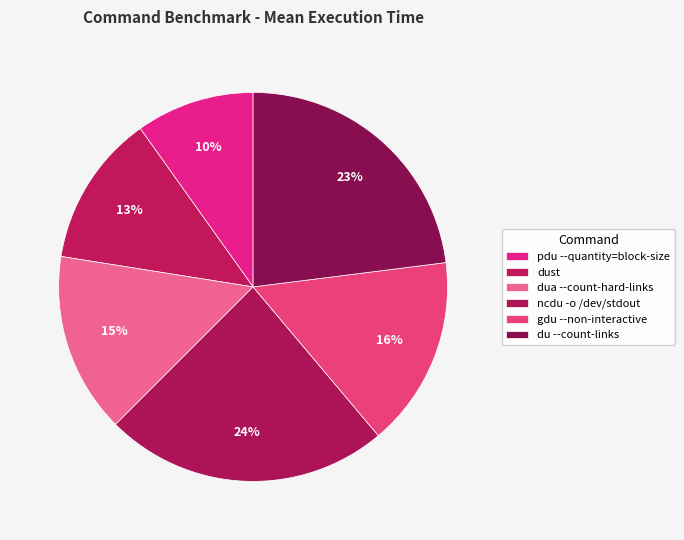

Which slice is the largest?

ncdu -o /dev/stdout